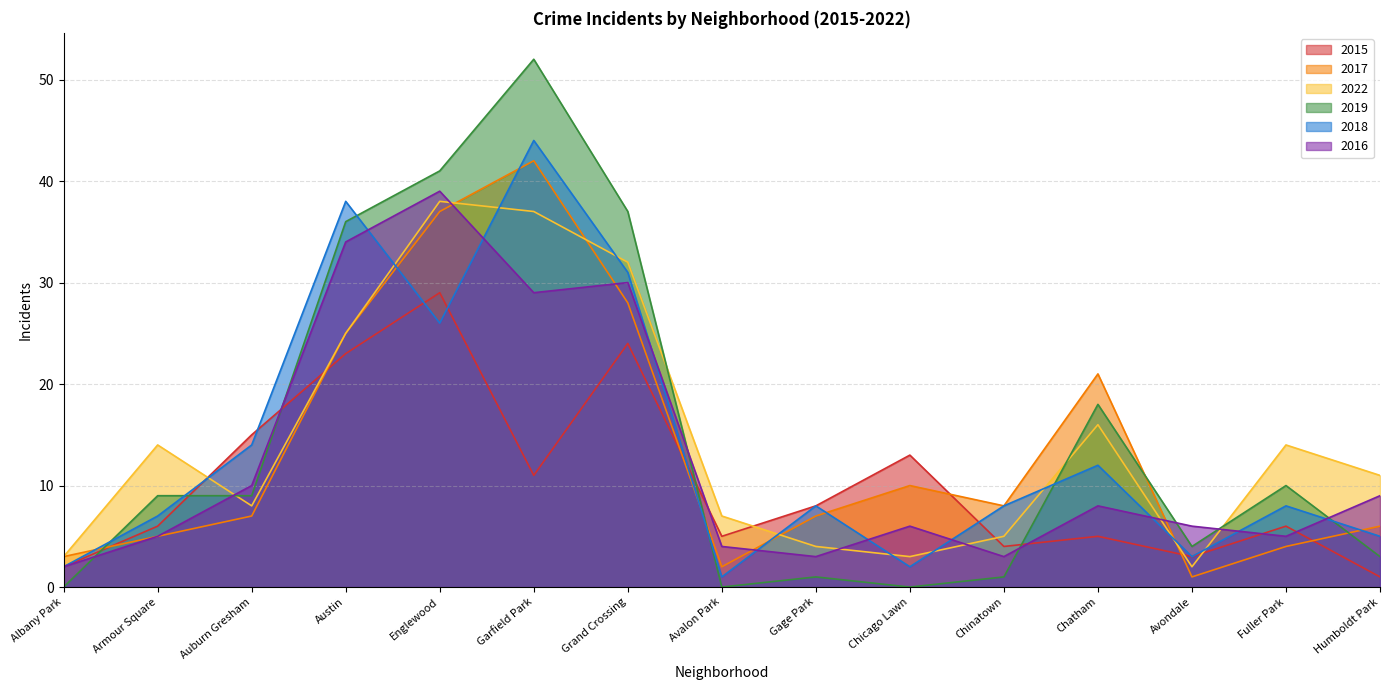

How many lines are shown in the chart?

6